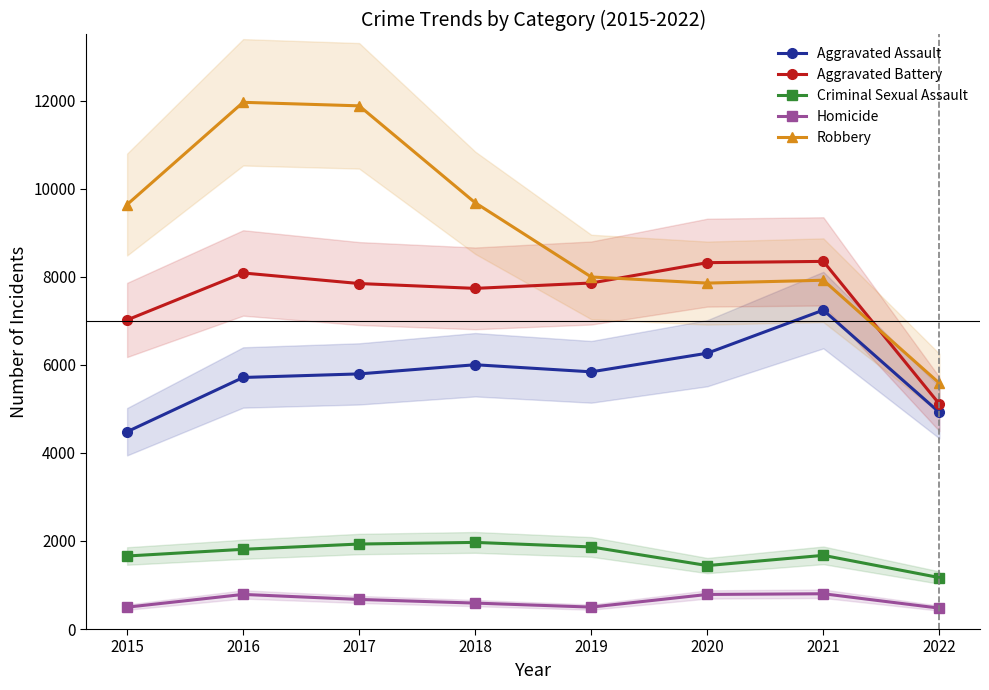

What is the lowest value of the Aggravated Battery series?

5108